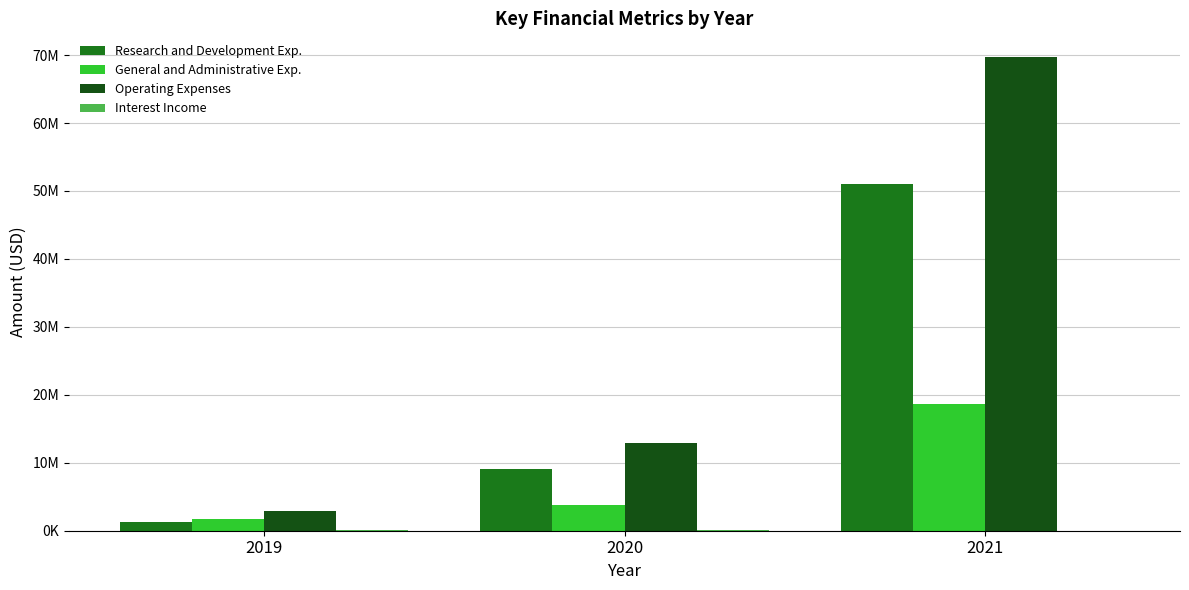

How many values in the General and Administrative Exp. series are below 3846000?

1